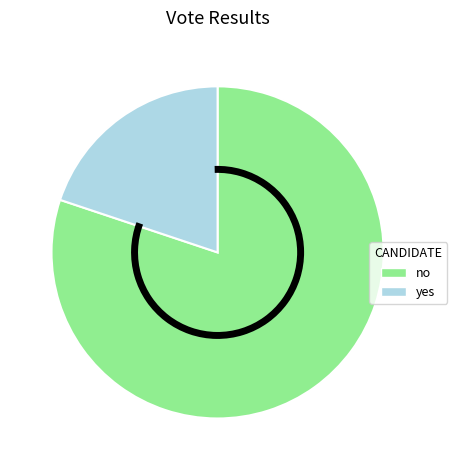

Which has a higher value, yes or no?

no